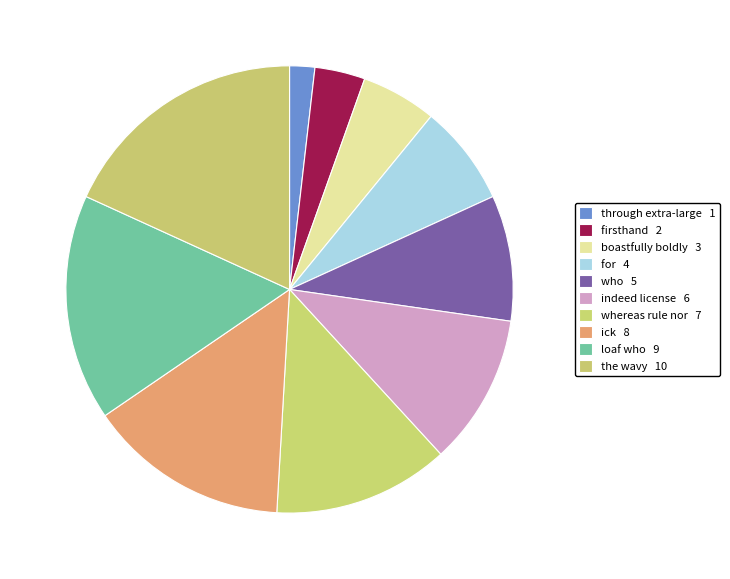

How many segments does this pie chart have?

10